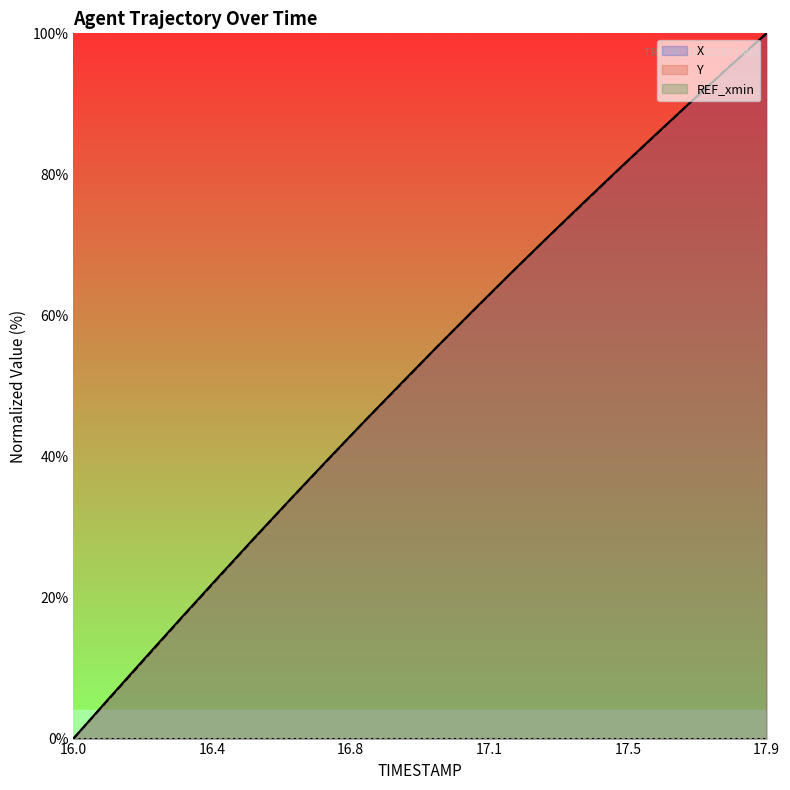

How many data points in X are less than 55?

10